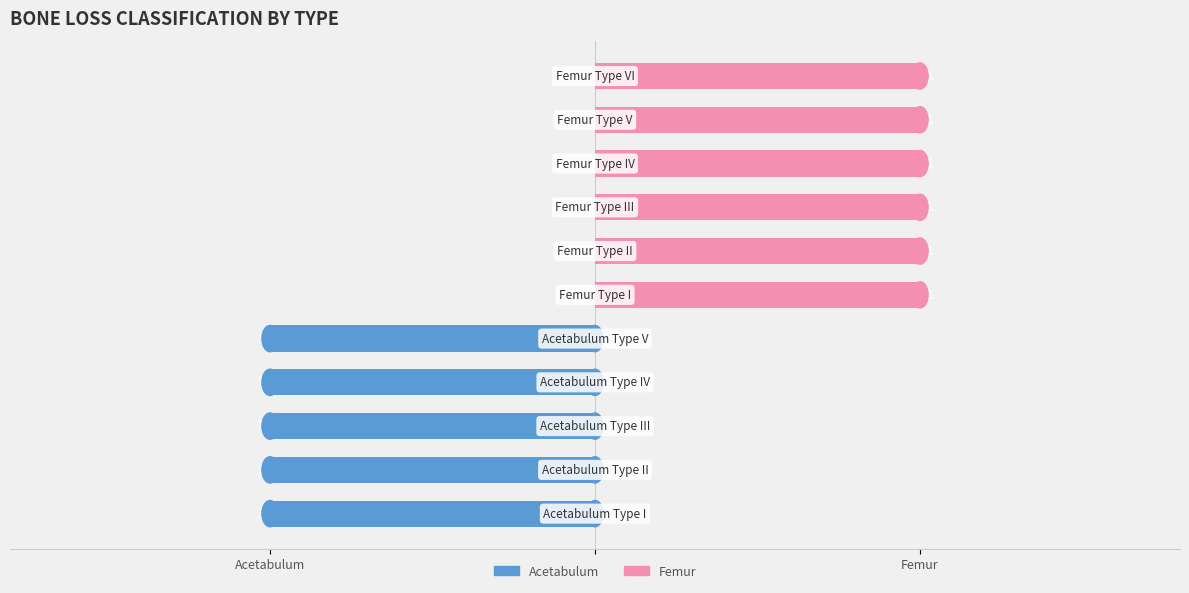

True or false: Femur has a value of 2 at 8.

False